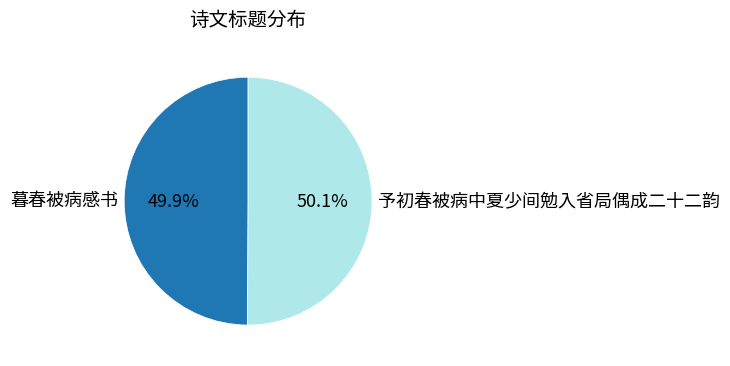

To the nearest percent, what is the combined percentage of 暮春被病感书 and 予初春被病中夏少间勉入省局偶成二十二韵?

100%